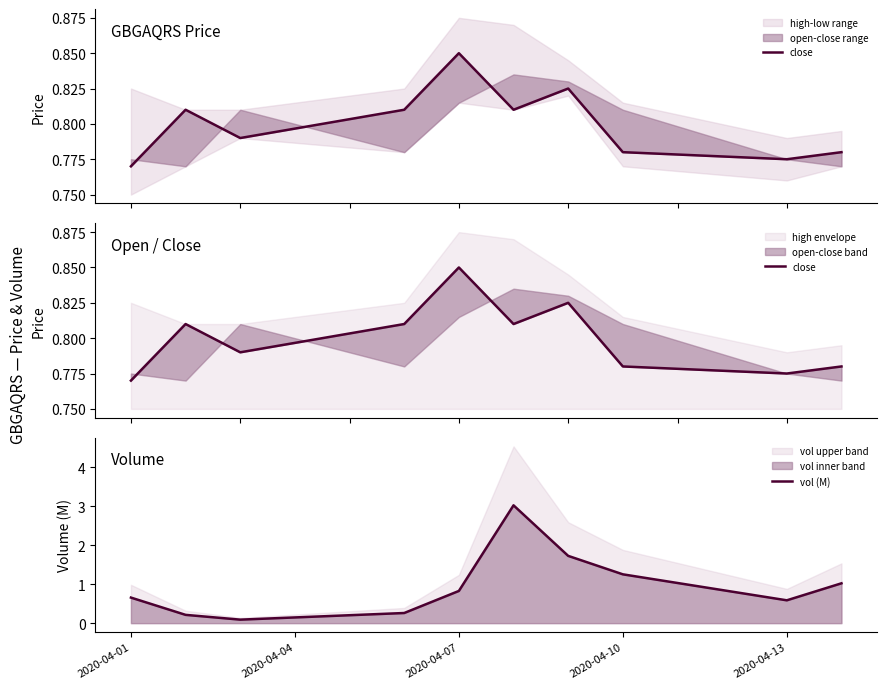

What are all the series names shown in the legend?

close, vol (M)